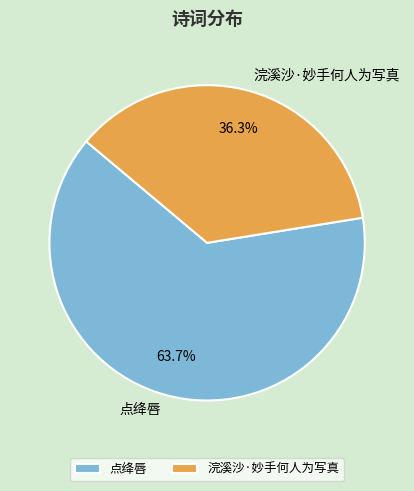

Which category has the smallest portion of the pie?

浣溪沙·妙手何人为写真